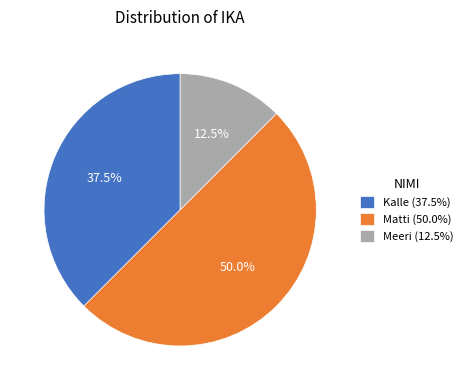

True or false: Matti accounts for 43% of the total.

False